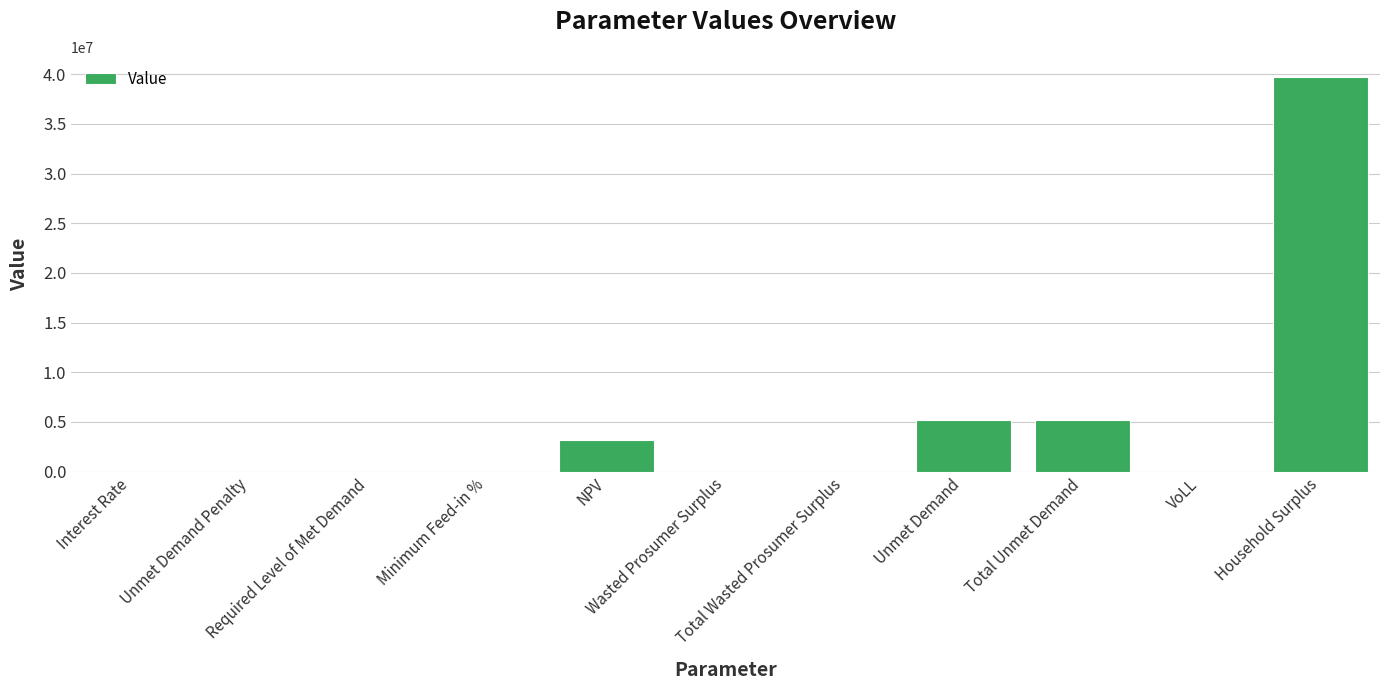

What is the sum of all values?

53234772.1